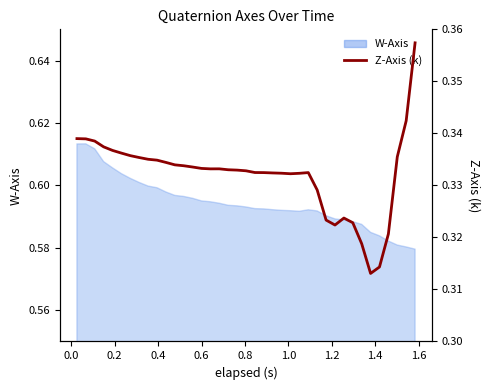

Read the value at 0.2.

0.3